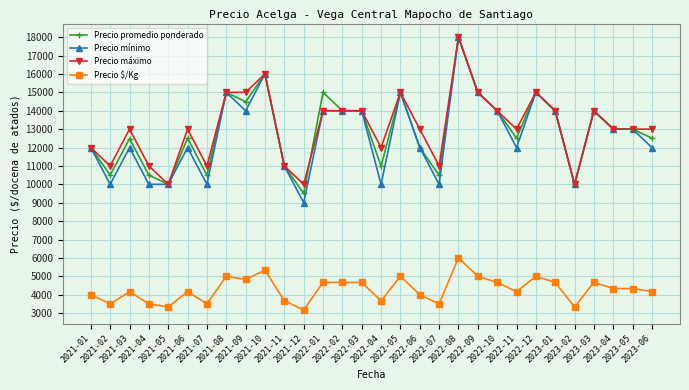

Is this an area chart (filled region under the line)?

No